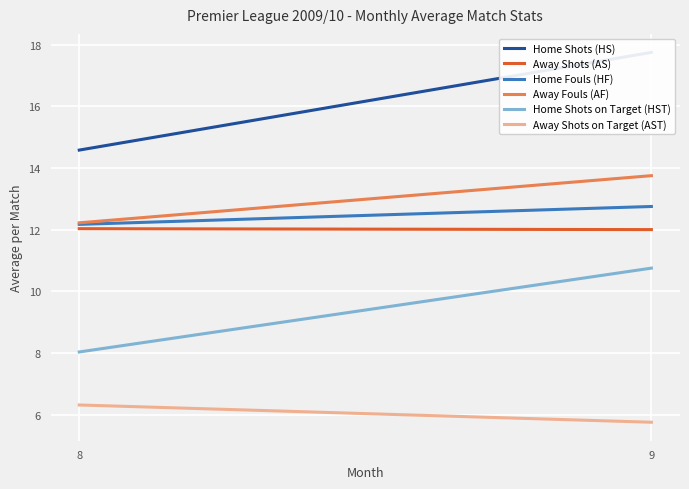

Between 9 and 8, which is larger?

9